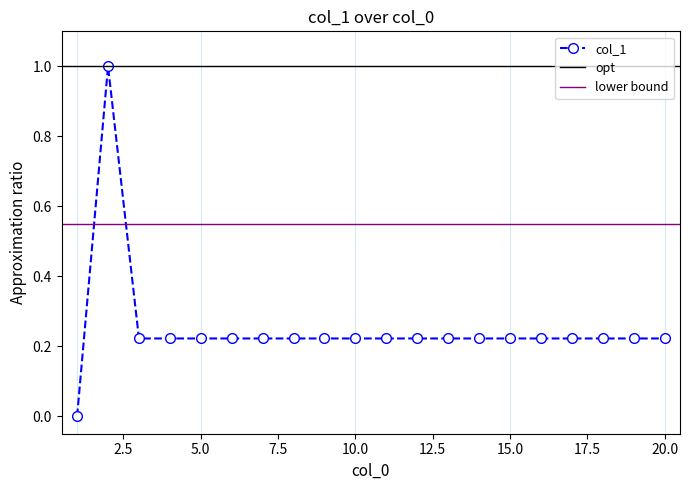

True or false: the data has more than 1 interior local peaks.

False